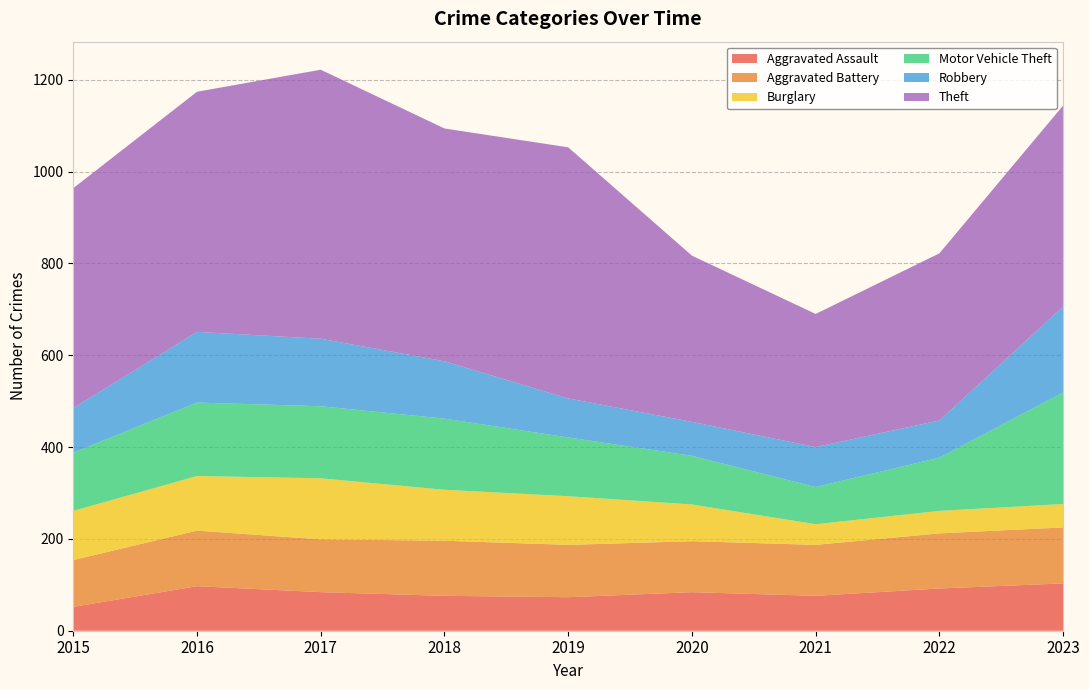

Reading left to right, list all the values displayed in this chart.

Aggravated Assault: 2015=52	2016=97	2017=84	2018=76	2019=73	2020=84	2021=76	2022=92	2023=103
Aggravated Battery: 2015=102	2016=121	2017=115	2018=120	2019=114	2020=111	2021=111	2022=120	2023=122
Burglary: 2015=107	2016=119	2017=133	2018=111	2019=106	2020=80	2021=45	2022=49	2023=51
Motor Vehicle Theft: 2015=127	2016=160	2017=157	2018=155	2019=128	2020=106	2021=81	2022=116	2023=243
Robbery: 2015=97	2016=154	2017=147	2018=125	2019=85	2020=74	2021=87	2022=81	2023=187
Theft: 2015=479	2016=523	2017=586	2018=507	2019=547	2020=362	2021=290	2022=364	2023=438